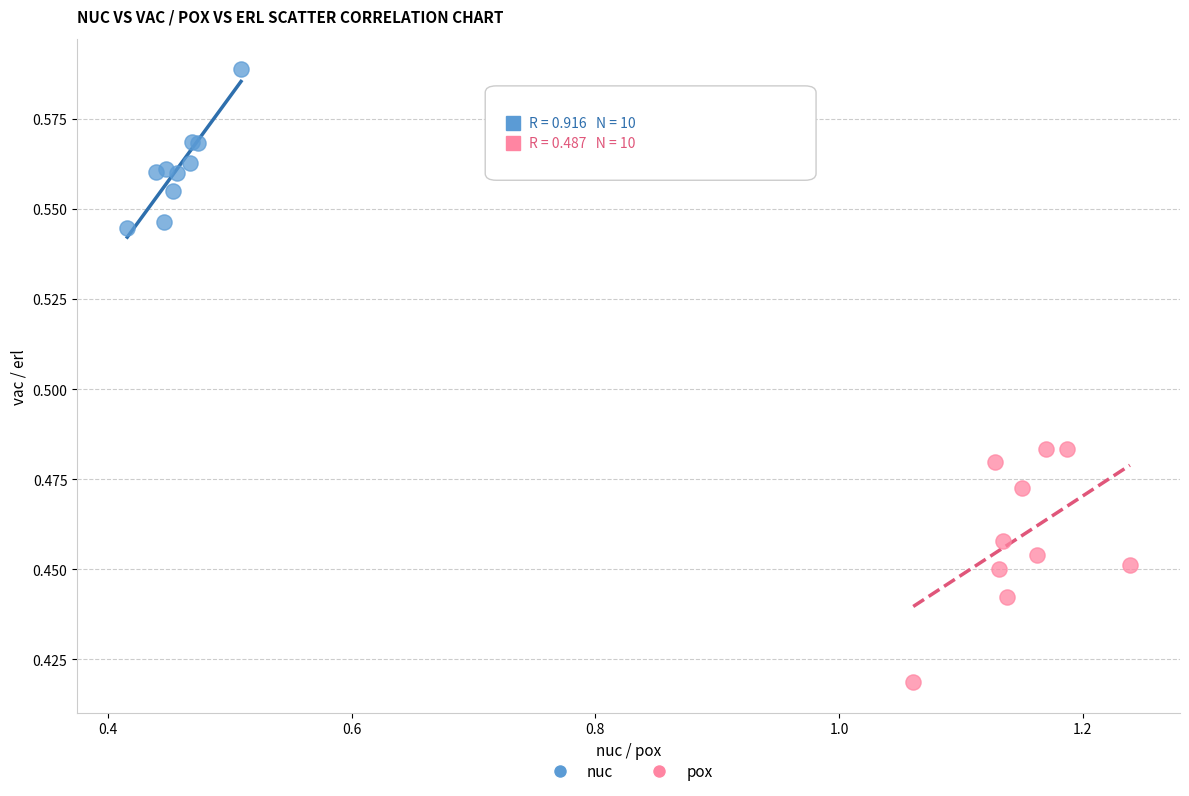

Which series contains the lowest Y value?

pox